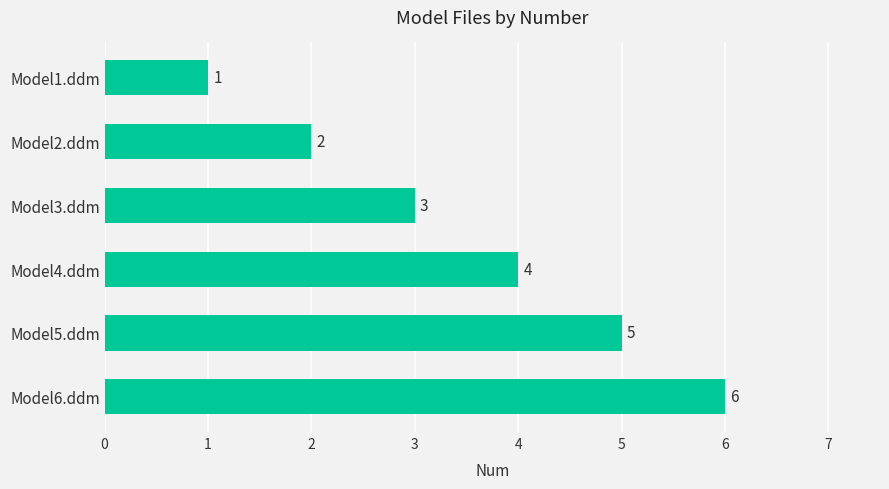

Count the values in the range 2 to 5.

4